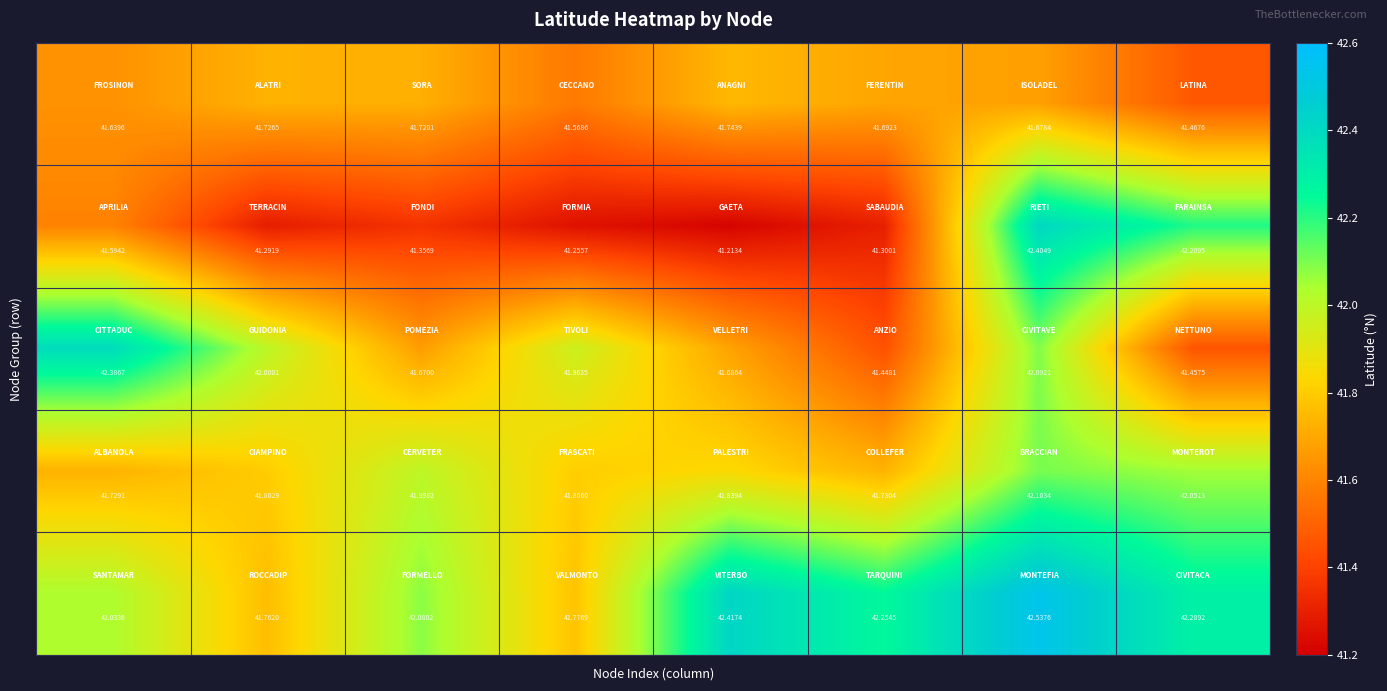

How many distinct data groups are displayed?

5